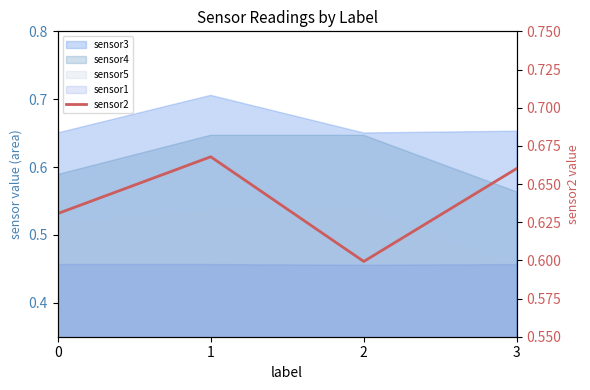

How many categories are shown in the chart?

4